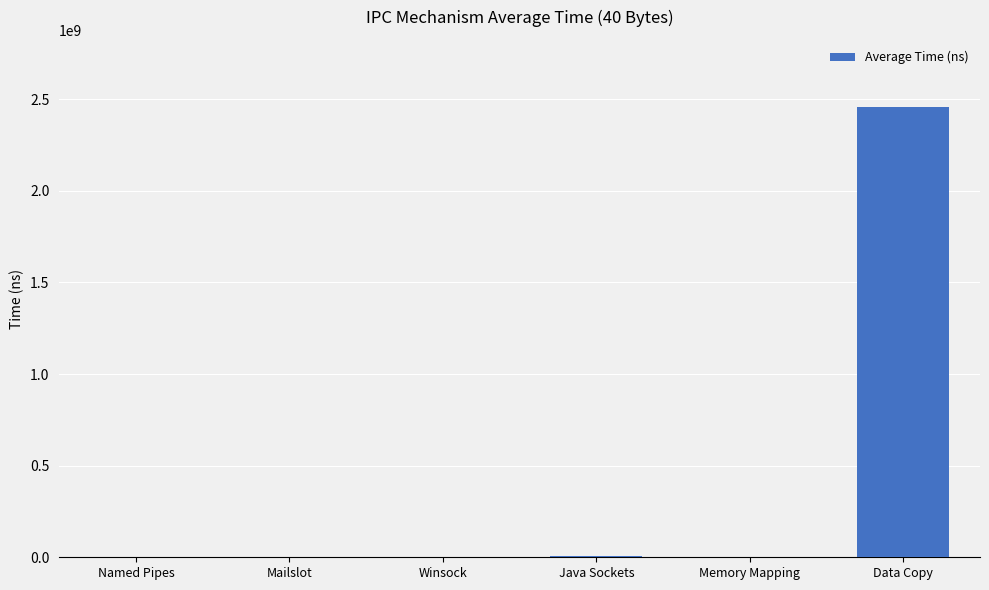

Which has a higher value, Data Copy or Java Sockets?

Data Copy